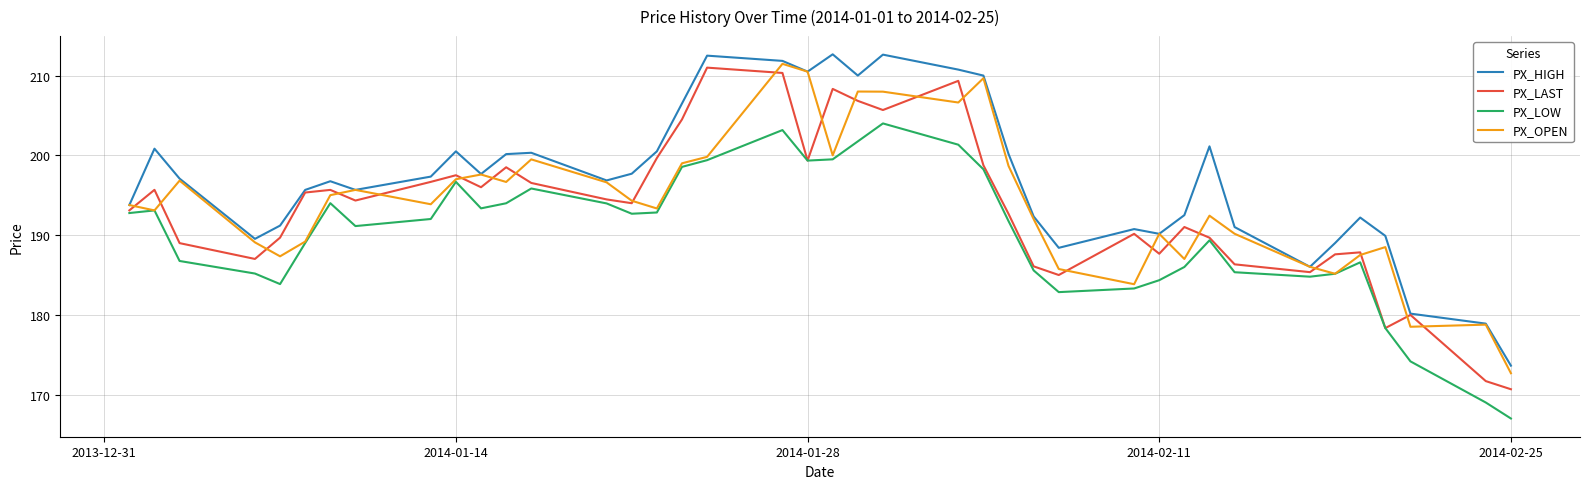

What is the minimum value for PX_HIGH?

173.6